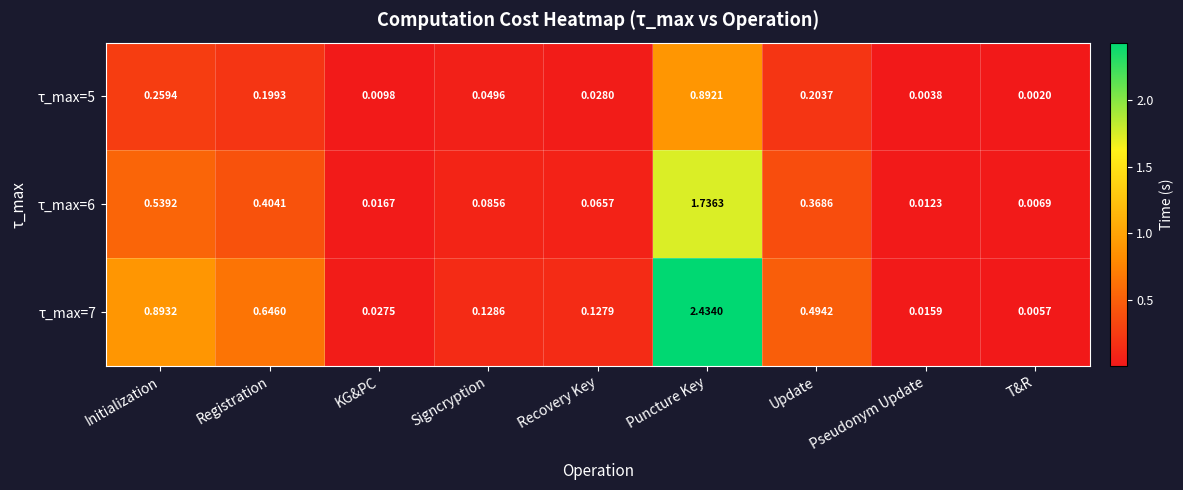

How many categories are shown in the chart?

9